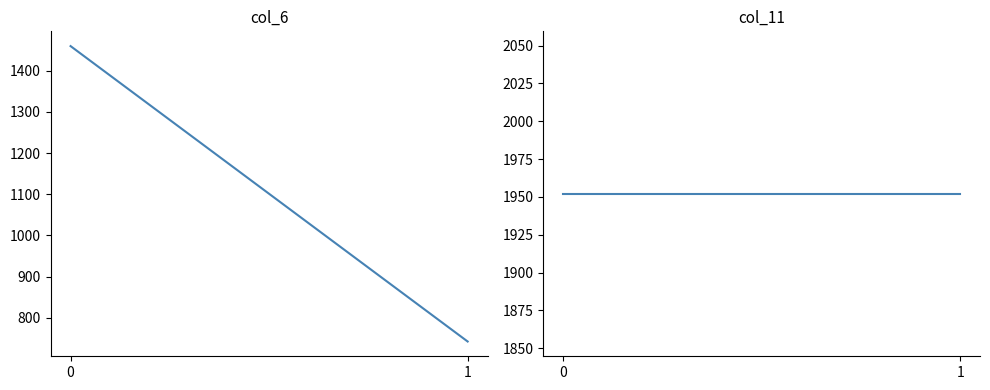

List the labels in order of col_11 value, largest first.

0, 1